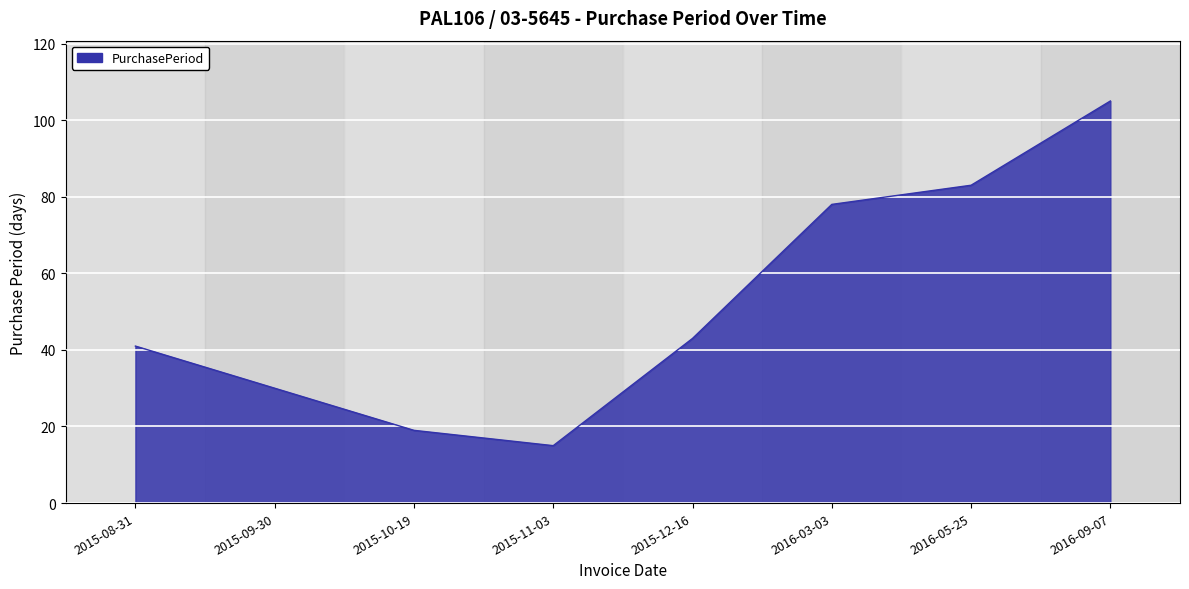

Reading left to right, what are all the values shown in this chart?

41	30	19	15	43	78	83	105